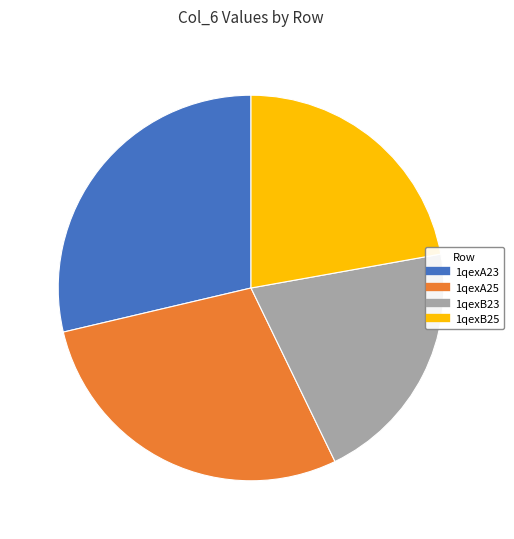

Which has a higher value, 1qexB23 or 1qexB25?

1qexB25